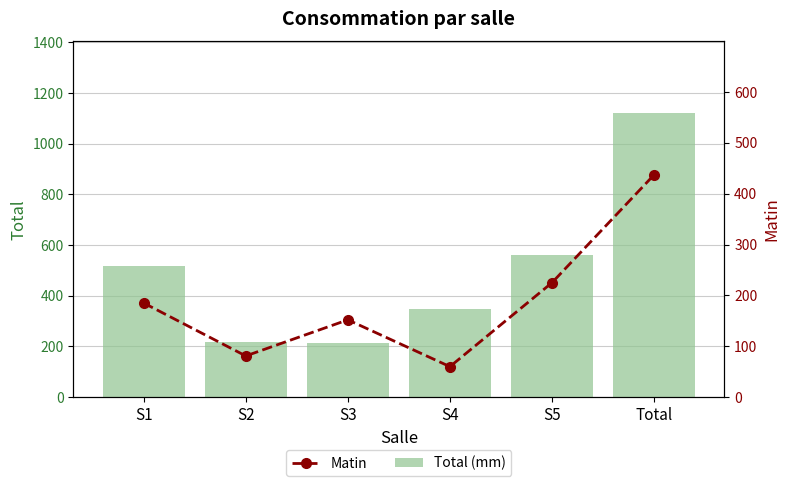

At which label does Total (mm) reach its minimum?

S3